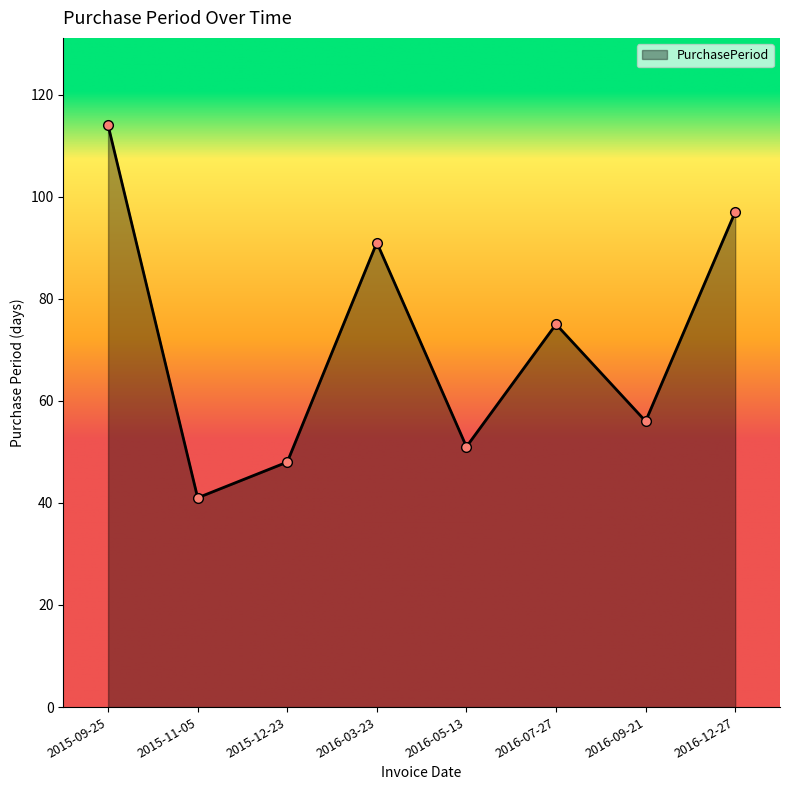

Where is the first local minimum?

2015-11-05